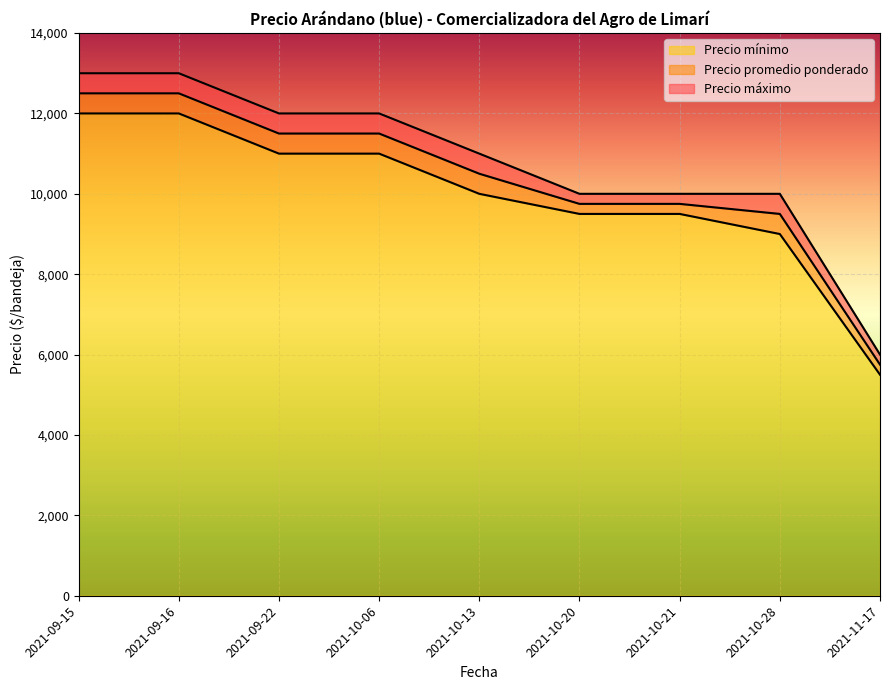

Which category has the lowest value in the Precio promedio ponderado series?

2021-11-17